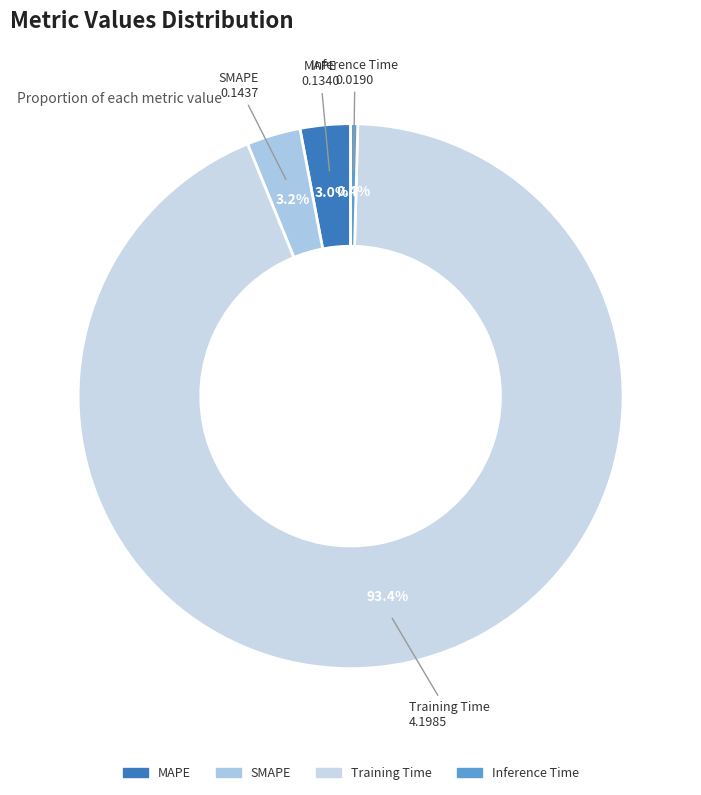

How many segments does this pie chart have?

4